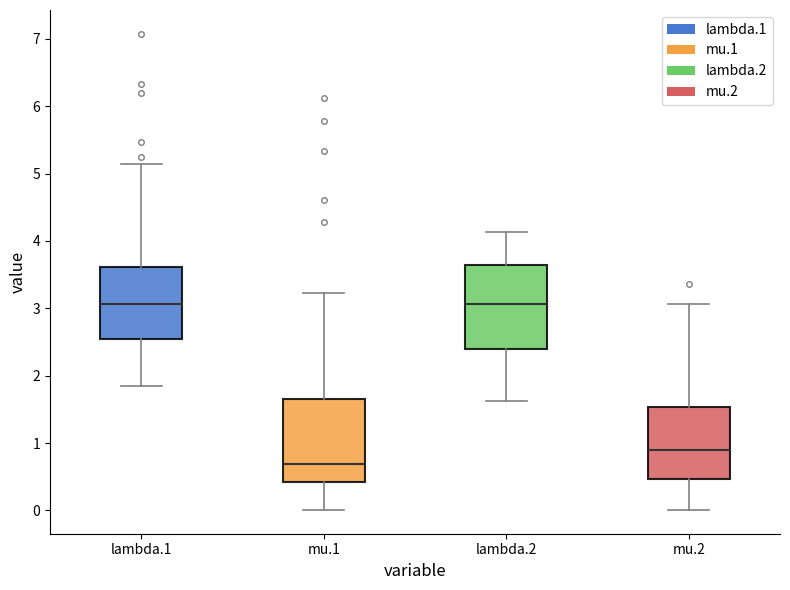

Where does the upper whisker of the box for lambda.2 end on the y-axis? The values are not printed on the chart, so give them approximately, as read against the axis.

4.1